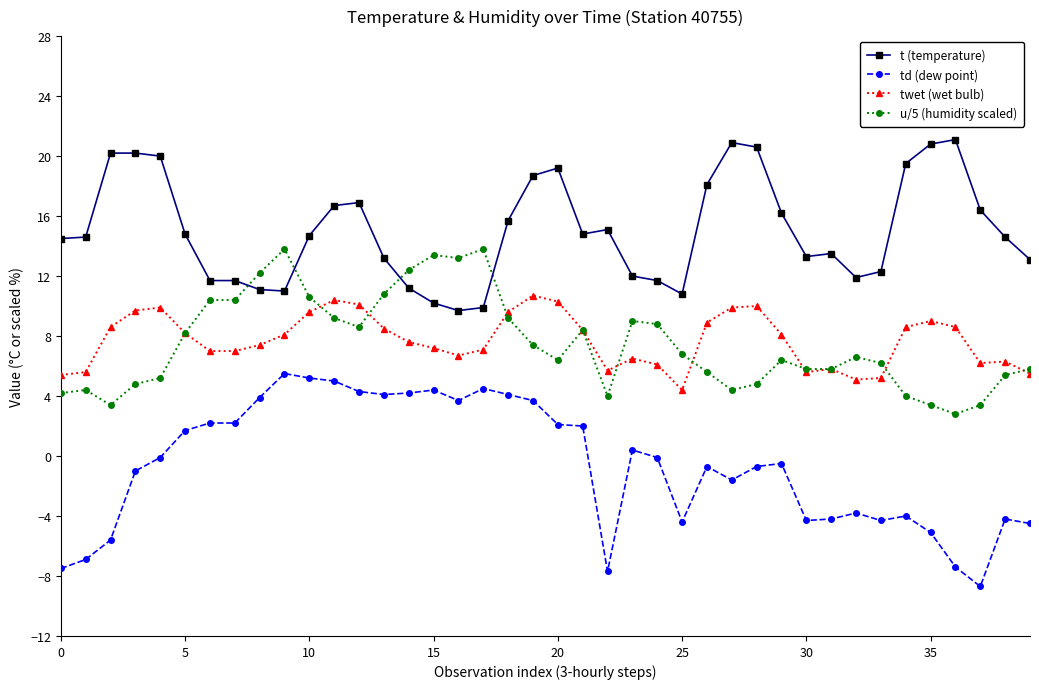

Count the number of data series in this chart.

4